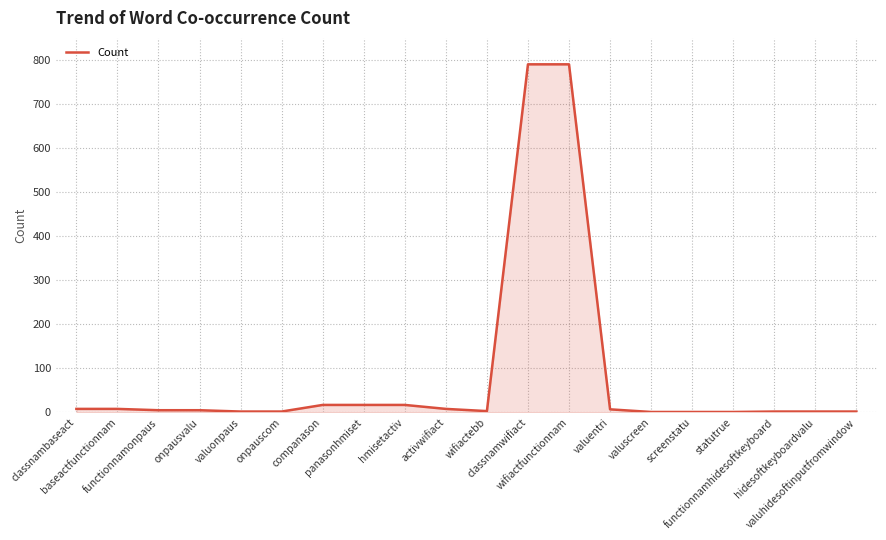

What is the difference between the maximum and minimum values?

789